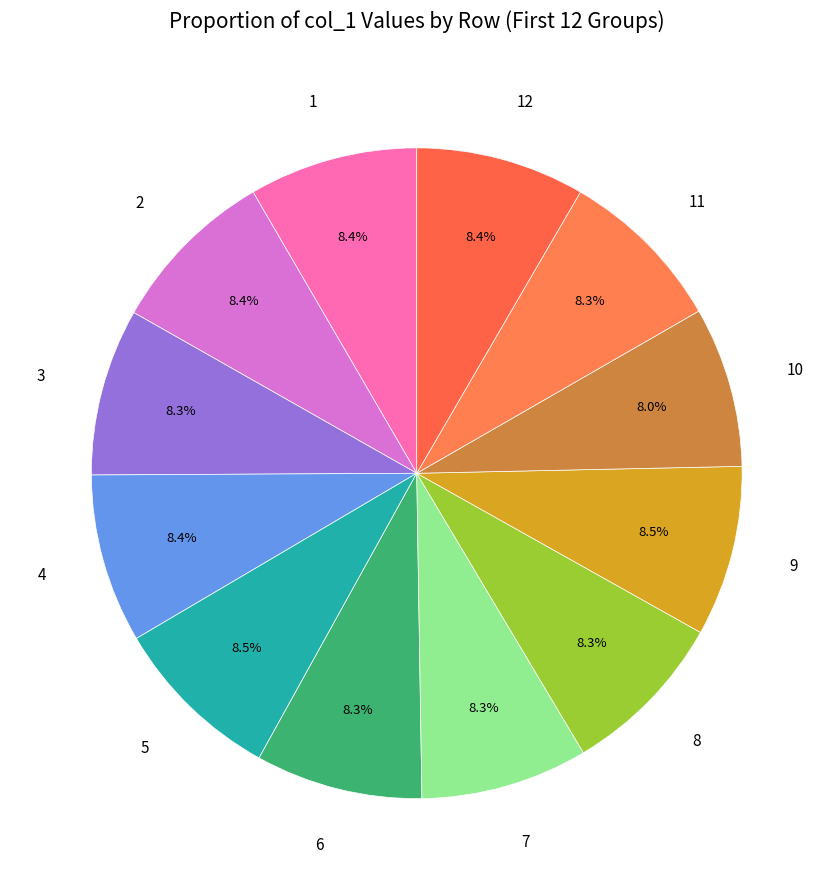

Approximately how many times larger is the value at 3 compared to 4?

1.0